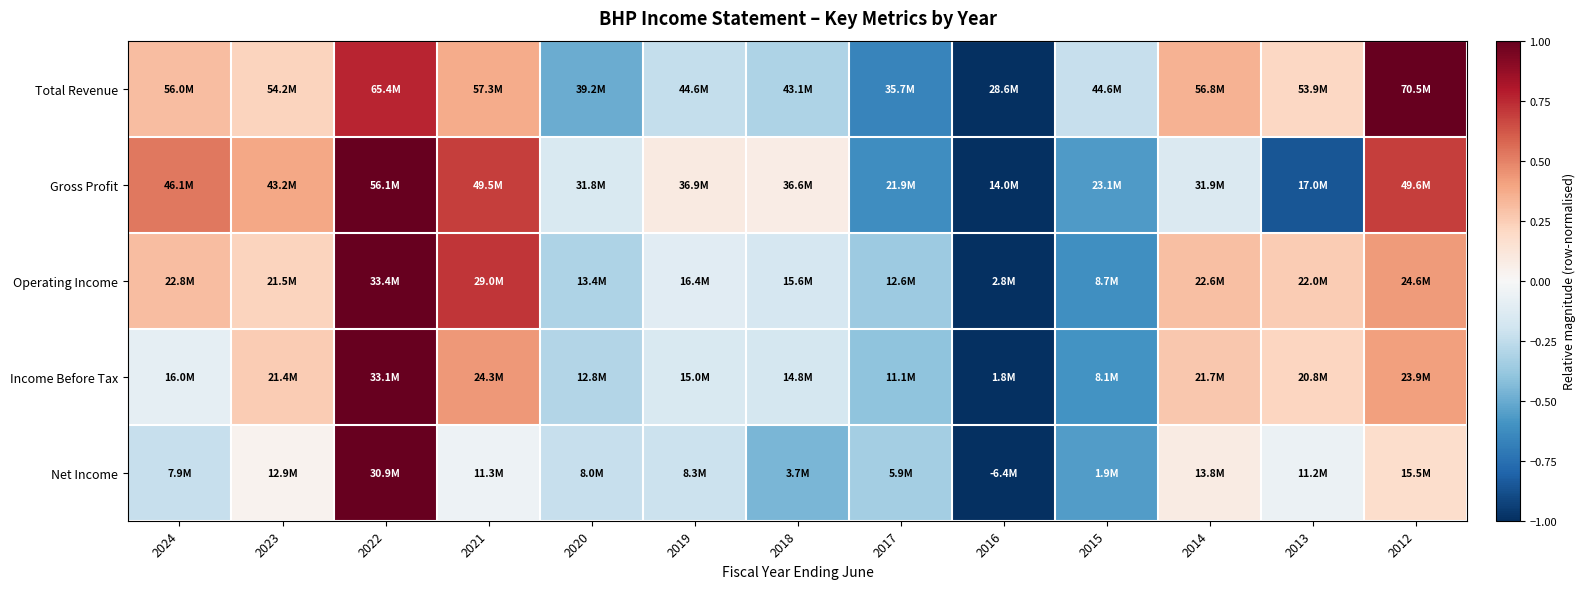

What is the smallest value displayed?

-1.0